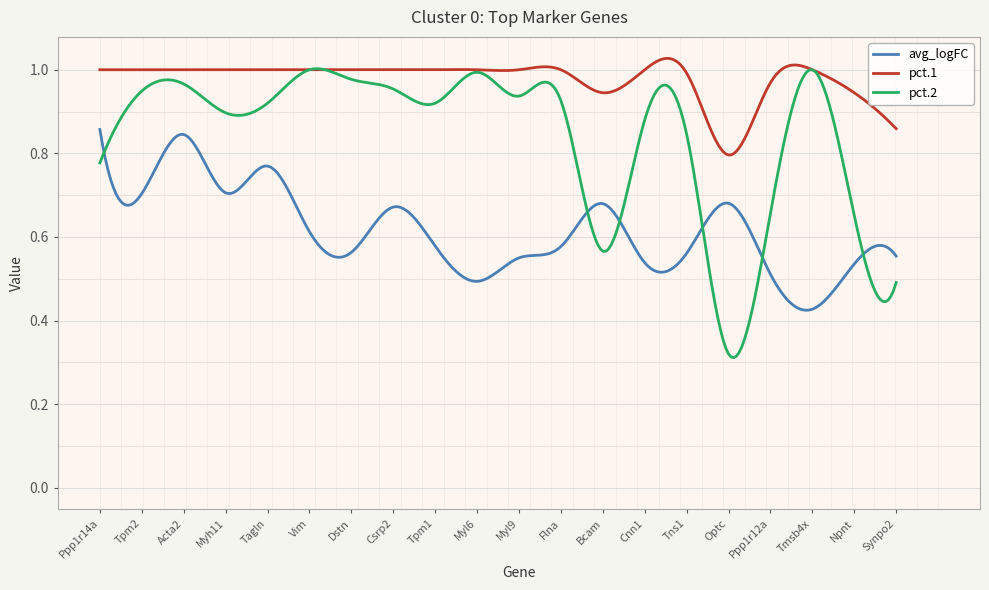

Rank the series by their average value, from highest to lowest.

pct.1, pct.2, avg_logFC